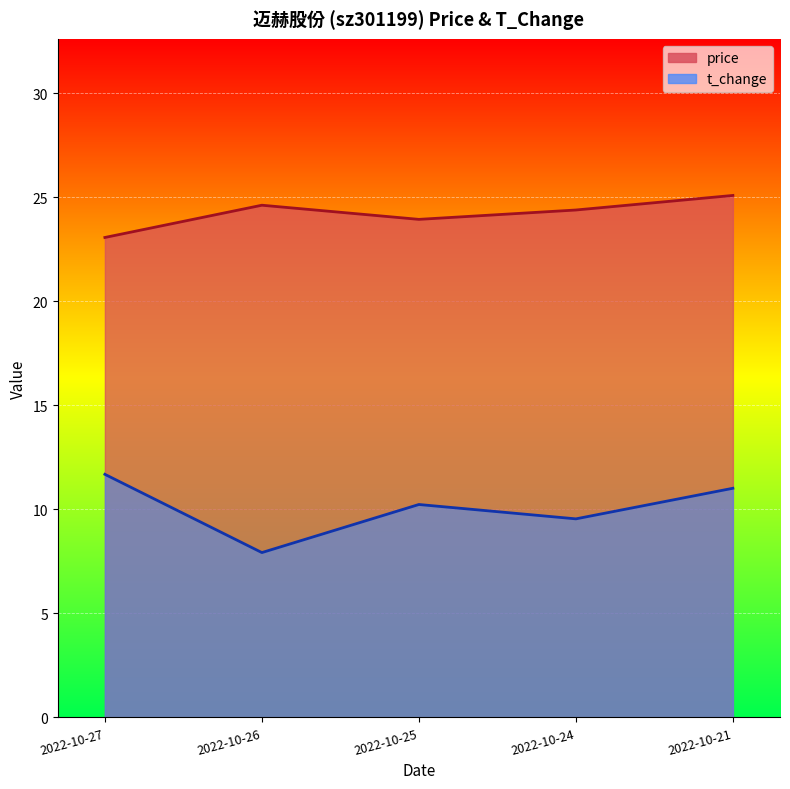

Where does the price series first go above 24?

2022-10-26